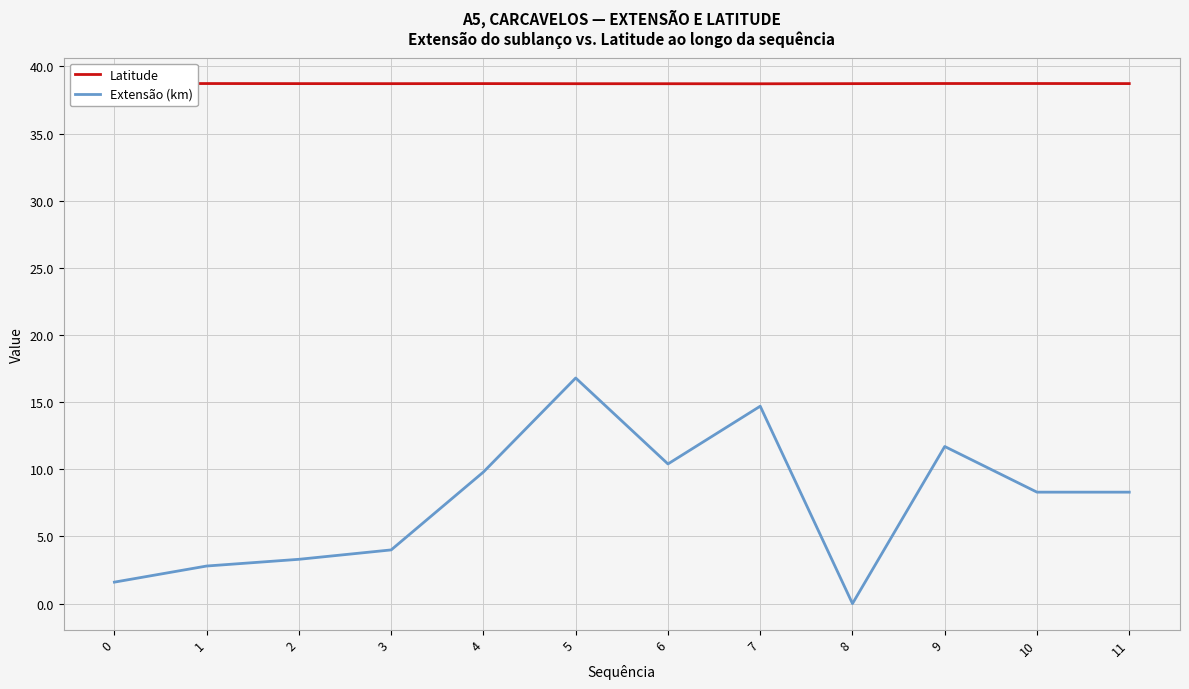

What is the maximum value shown in the chart?

38.7